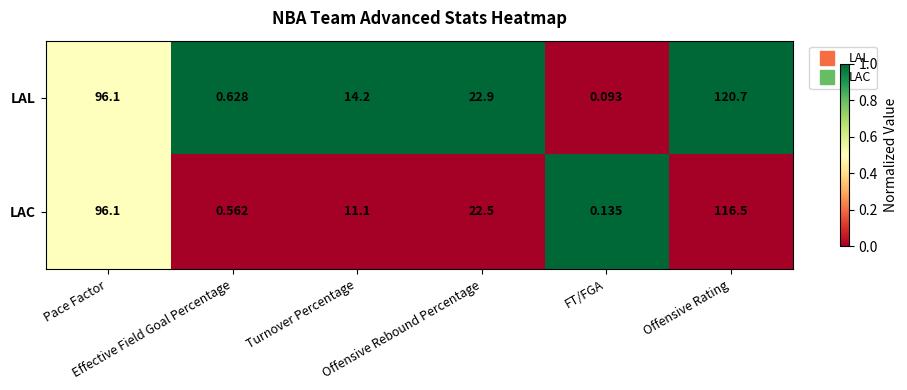

How many values in the LAC series are below 22?

3